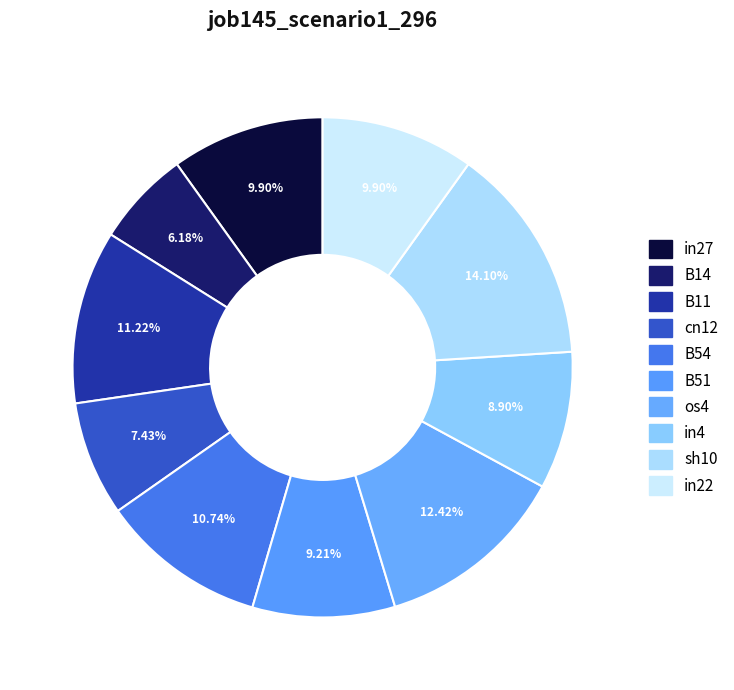

To the nearest percent, what is the combined percentage of in22 and in4?

19%